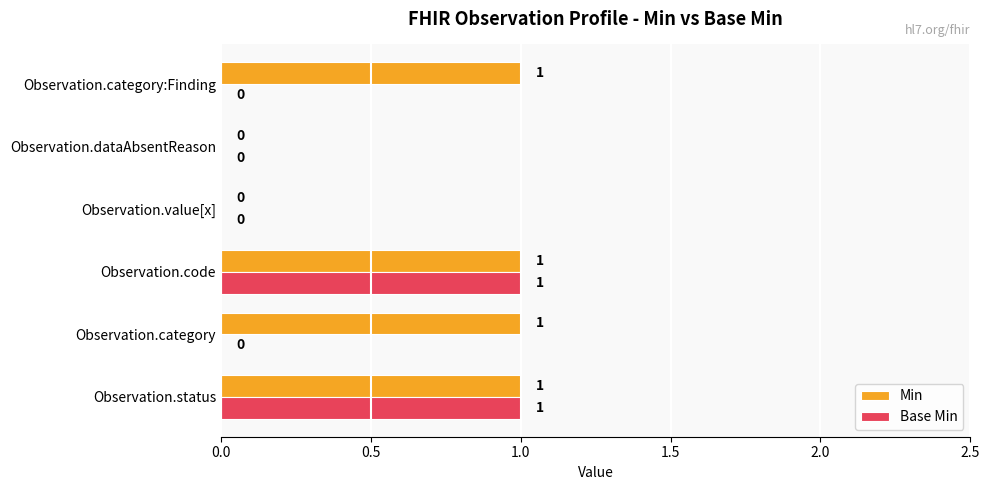

True or false: Base Min has a value of 0 at Observation.category:Finding.

True